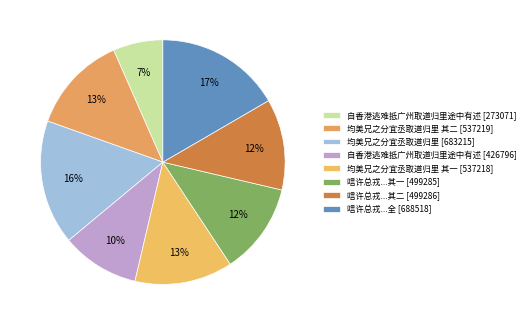

Does any single category account for the majority?

No